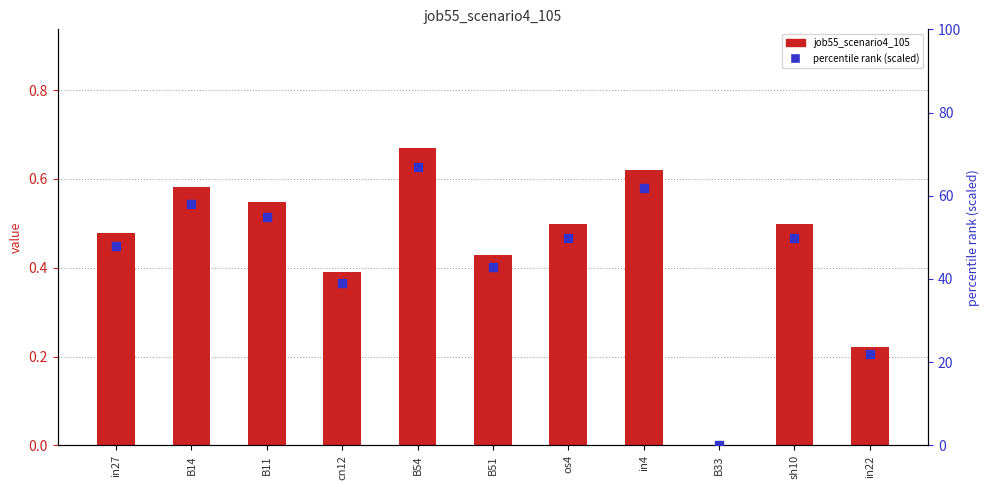

Which series contains the lowest Y value?

job55_scenario4_105